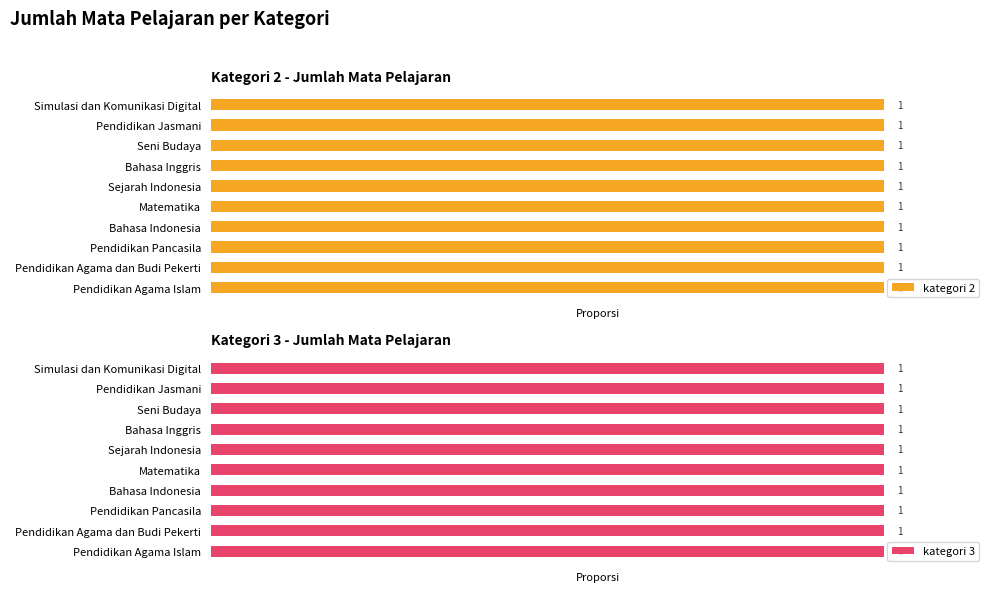

What position from the left is Matematika?

5